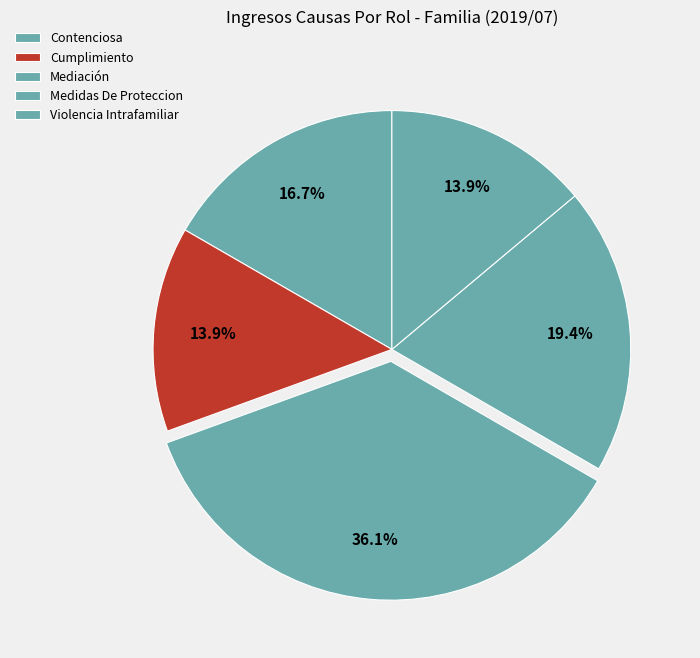

Combined, what portion of the pie is Cumplimiento and Medidas De Proteccion?

33.3%